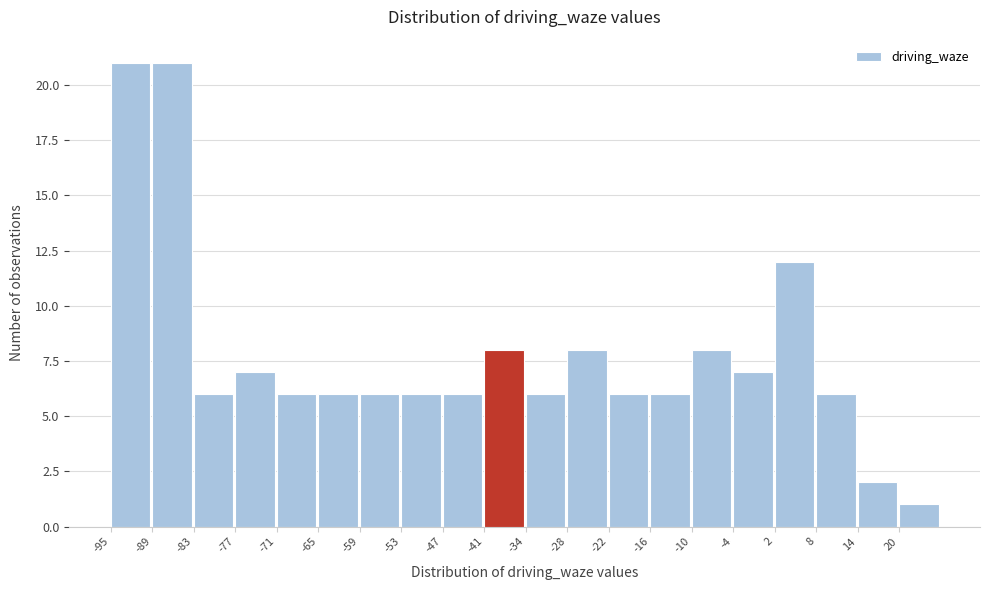

Reading left to right, transcribe this chart: for each bar, give the range it covers on the x-axis and its height. Neither the bar edges nor the heights are printed on the chart, so give them approximately, as read against the axes.

-95 to -89: 21
-89 to -83: 21
-83 to -77: 6
-77 to -71: 7
-71 to -65: 6
-65 to -59: 6
-59 to -53: 6
-53 to -47: 6
-47 to -41: 6
-41 to -34: 8
-34 to -28: 6
-28 to -22: 8
-22 to -16: 6
-16 to -10: 6
-10 to -4: 8
-4 to 2: 7
2 to 8: 12
8 to 14: 6
14 to 20: 2
20 to 26: 1